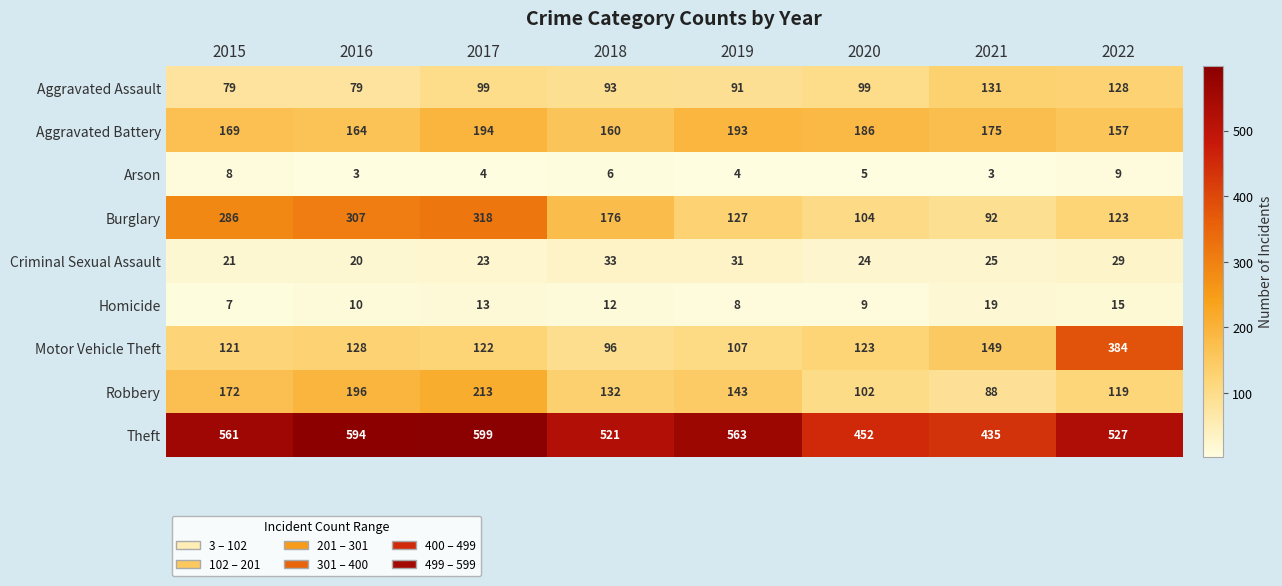

What is the difference between the second highest and second lowest values in the Aggravated Battery series?

33